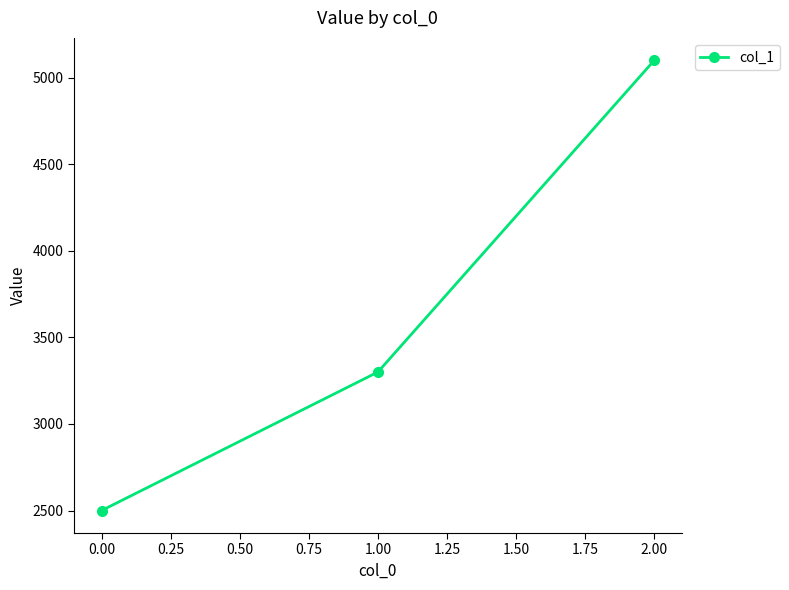

What is the greatest value displayed?

5100